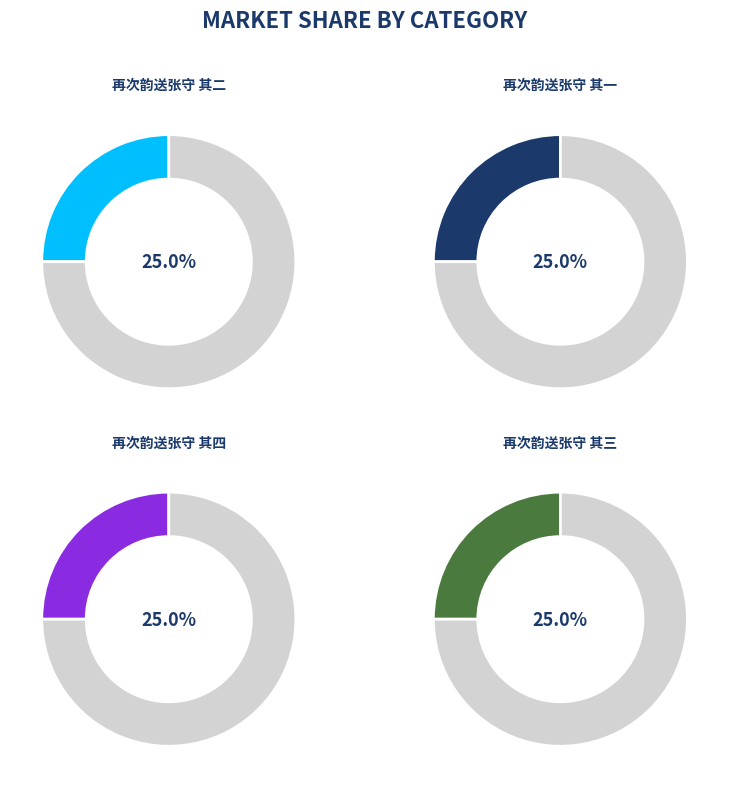

Which has a higher value, 再次韵送张守 其四 or 再次韵送张守 其一?

再次韵送张守 其一